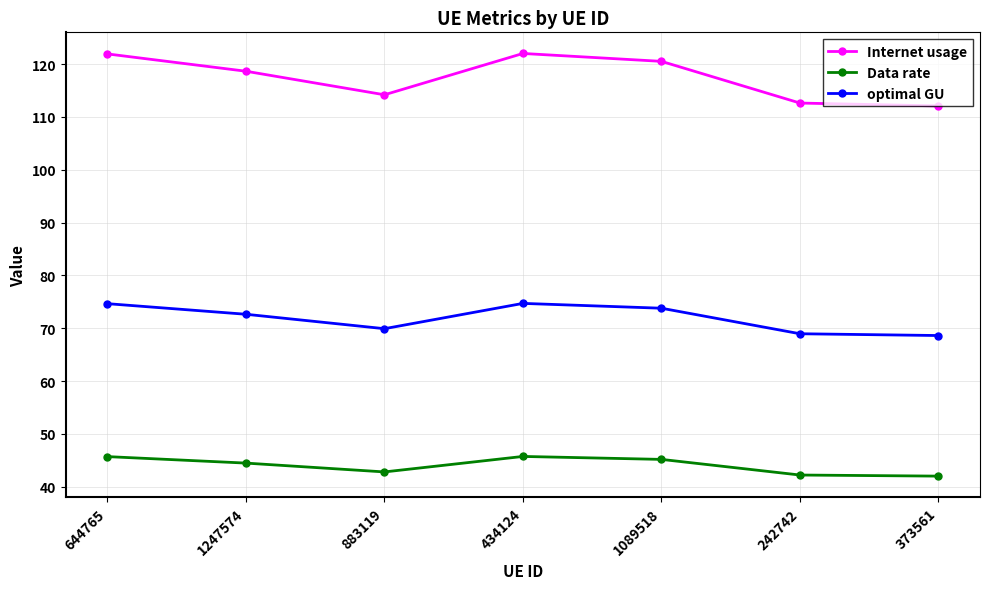

What value does the optimal GU series have at 883119?

69.9